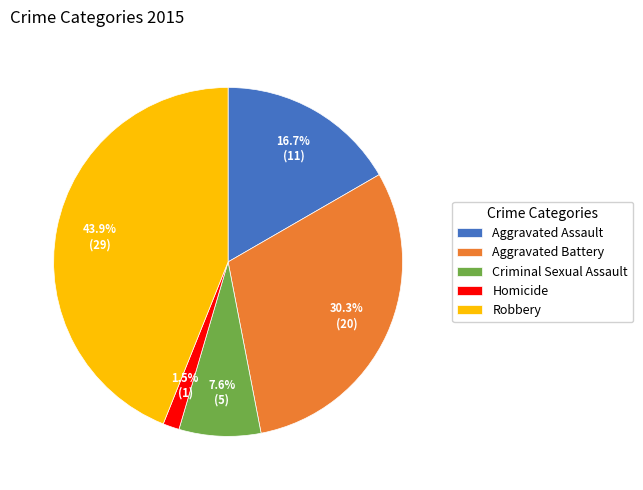

To the nearest percent, what percentage of the pie is Aggravated Battery?

30%